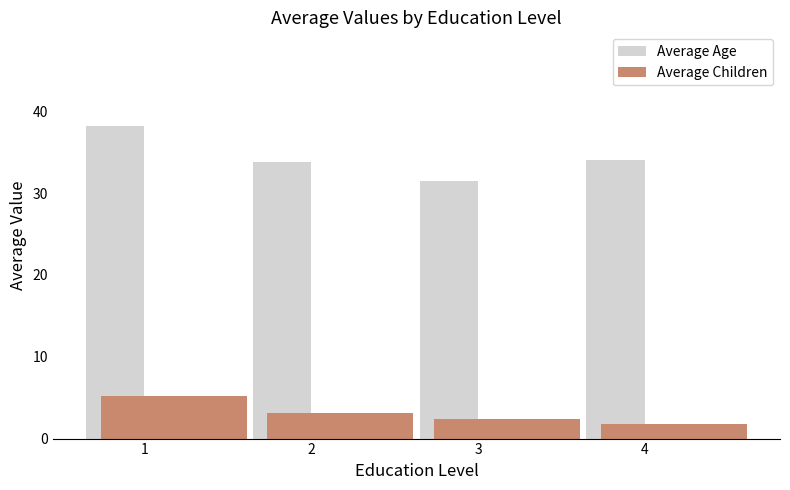

Which series has the widest spread of values?

Average Age